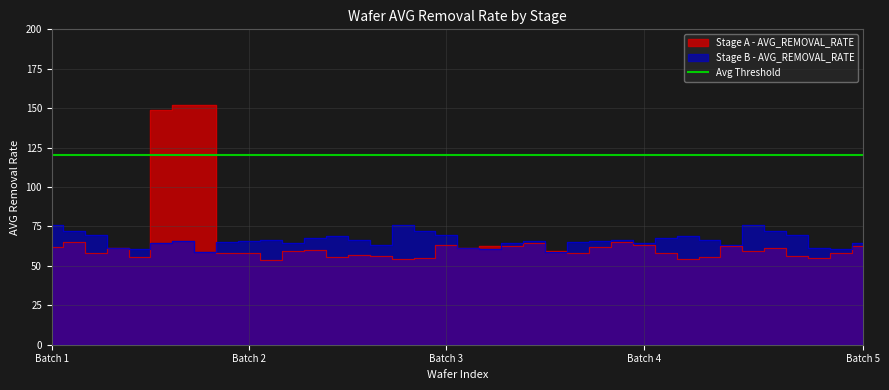

Which has a higher value, 20 or 36?

20